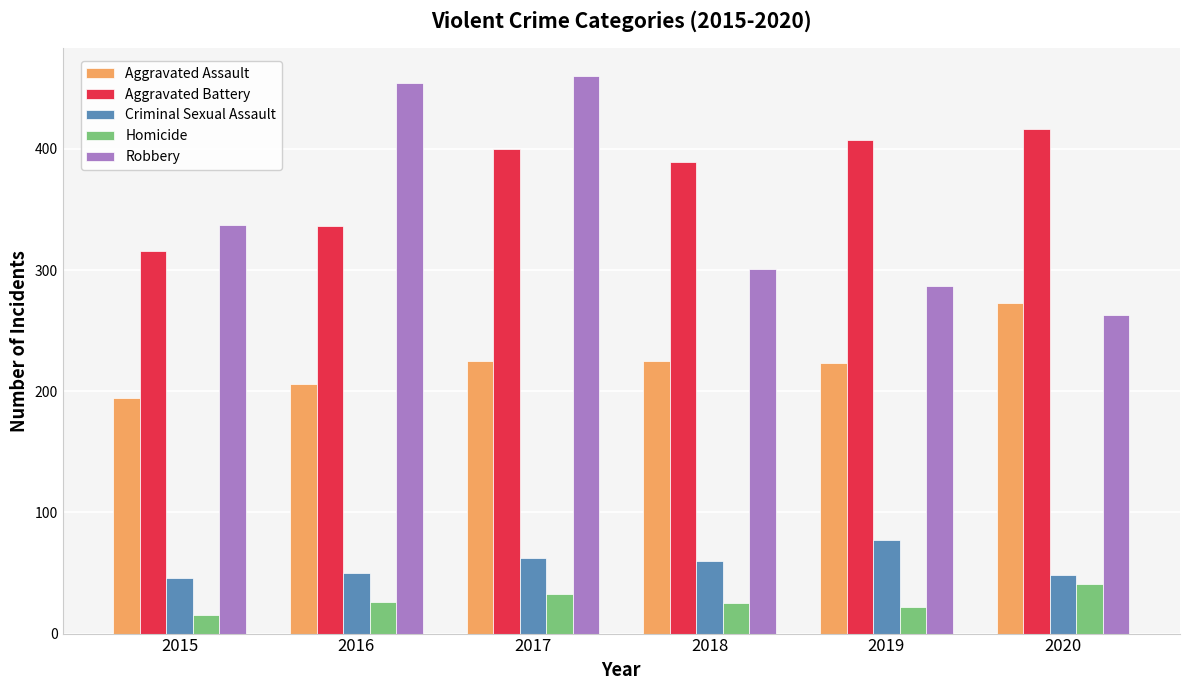

Which label corresponds to the largest value in the chart?

2017